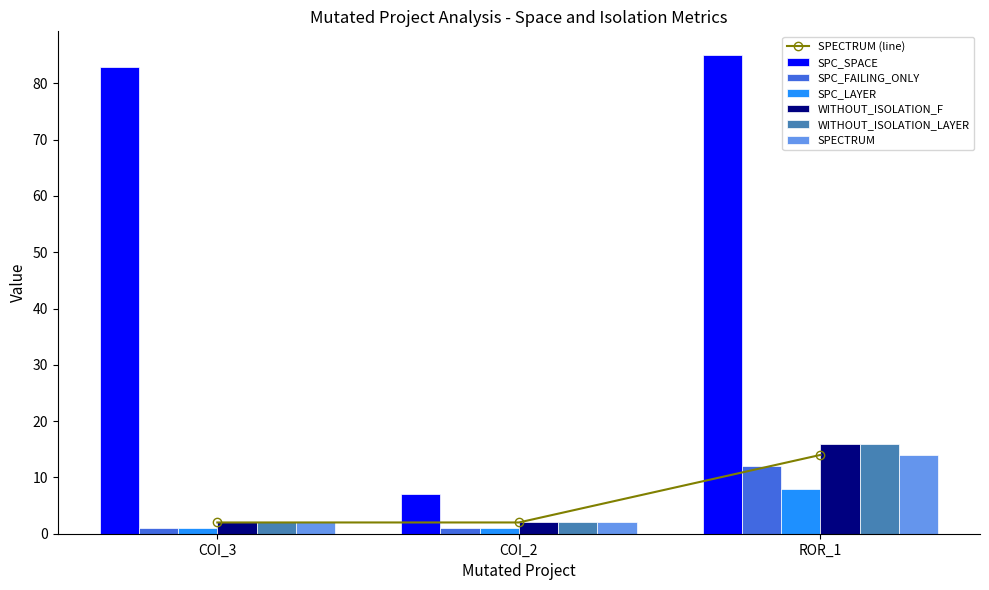

Count the WITHOUT_ISOLATION_LAYER values in the range 2 to 16.

3